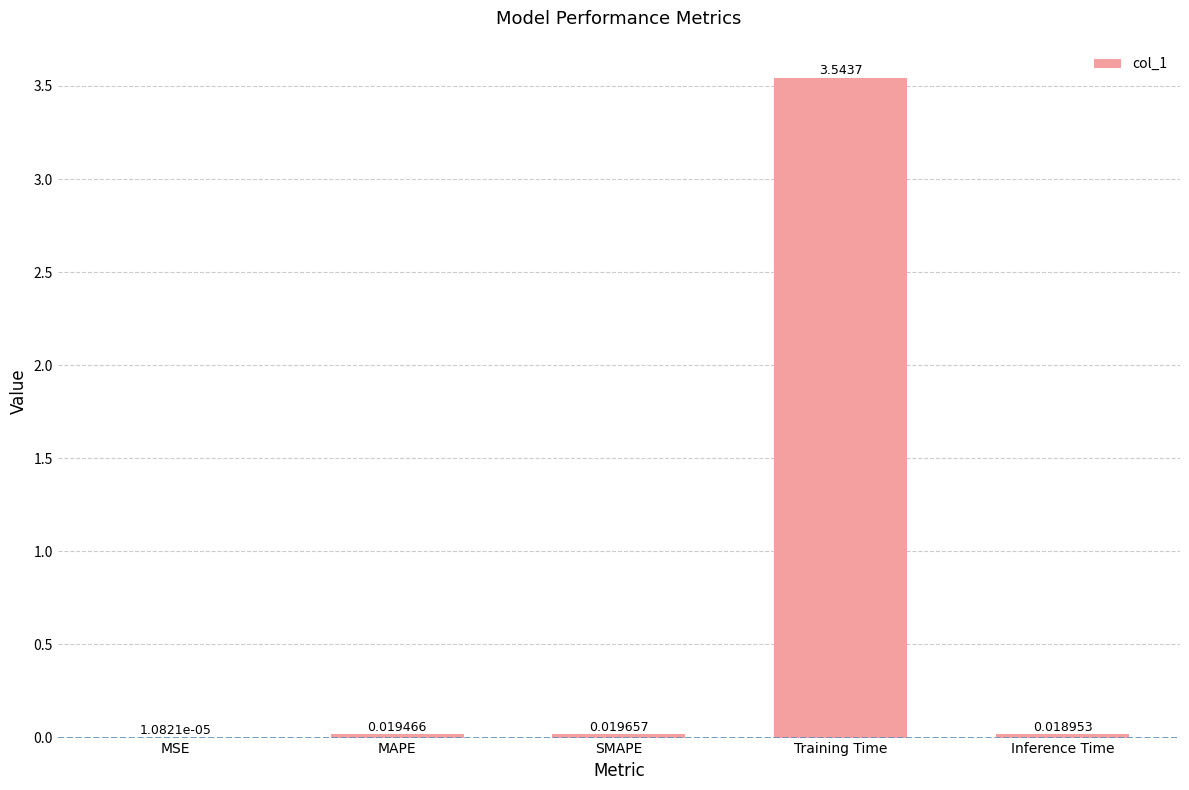

Where is the data nearest to the value 1?

SMAPE